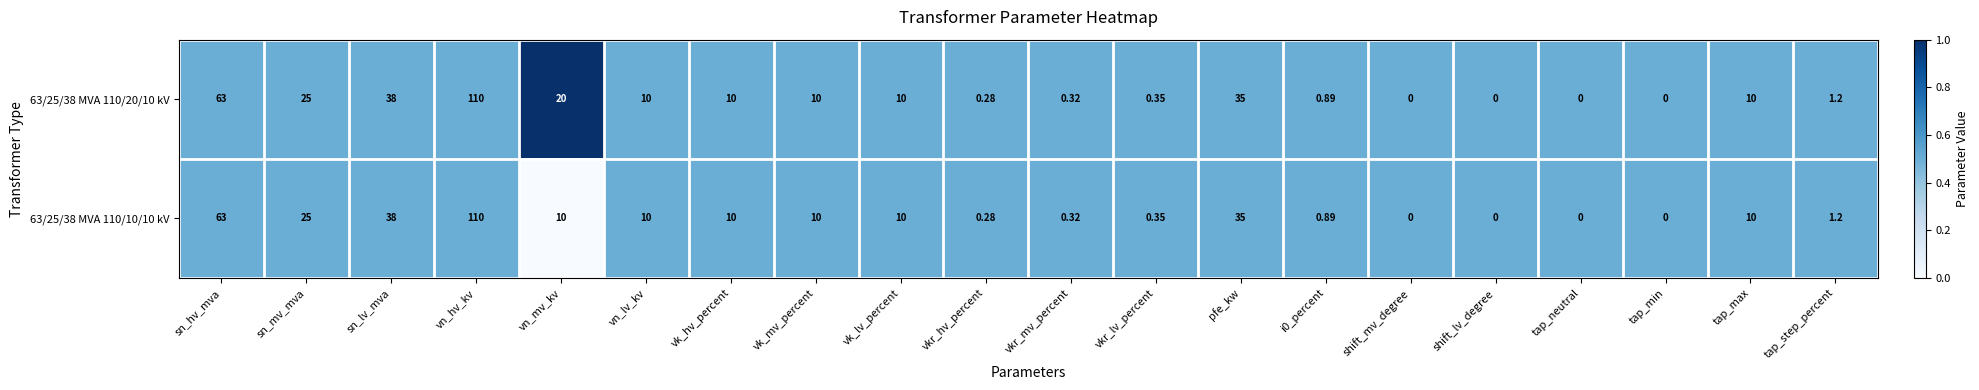

Rank the series by their average value, from lowest to highest.

63/25/38 MVA 110/10/10 kV, 63/25/38 MVA 110/20/10 kV